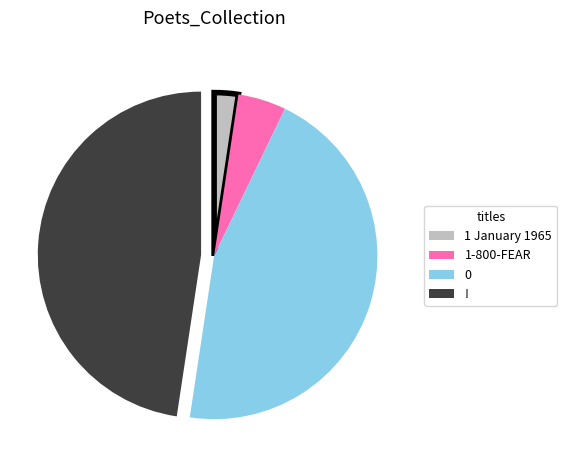

Is it true that 1 January 1965 is 2% of the pie?

True